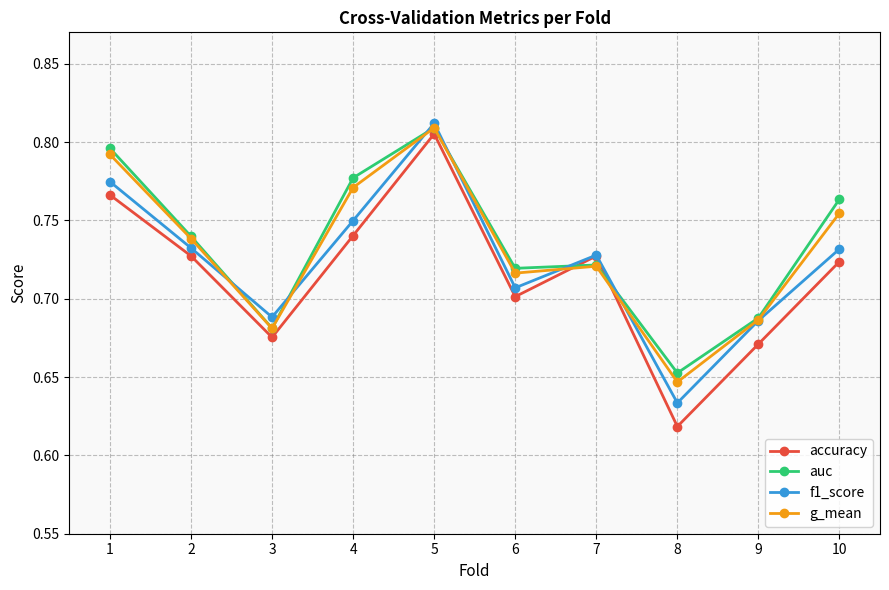

Where is the first local maximum for auc?

5